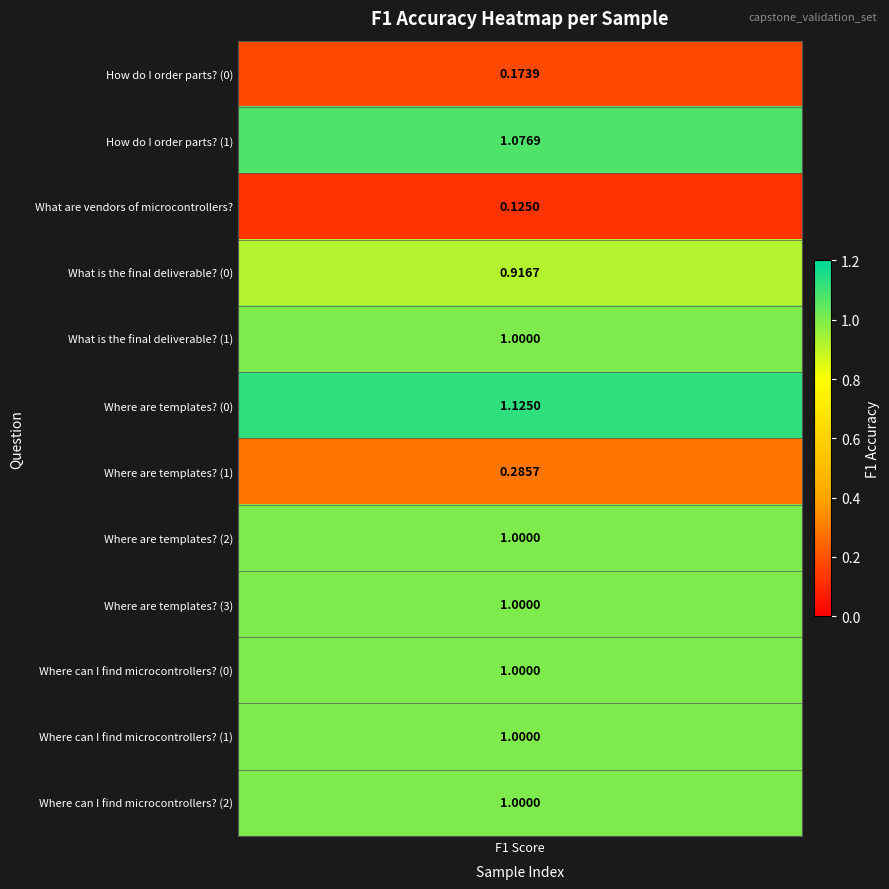

Between 9 and 8, which is larger?

9